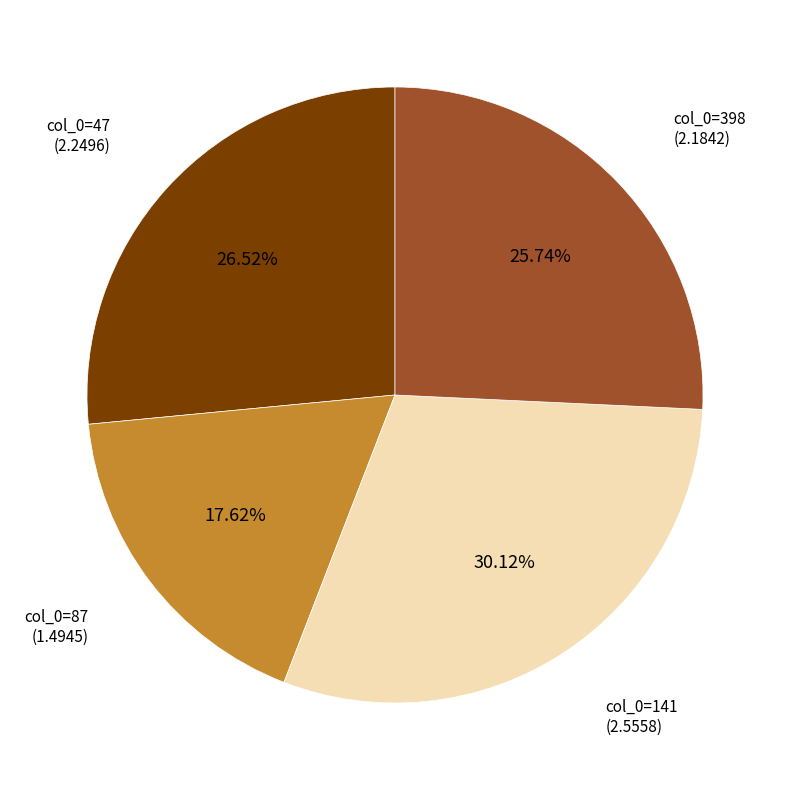

Does any single category account for the majority?

No